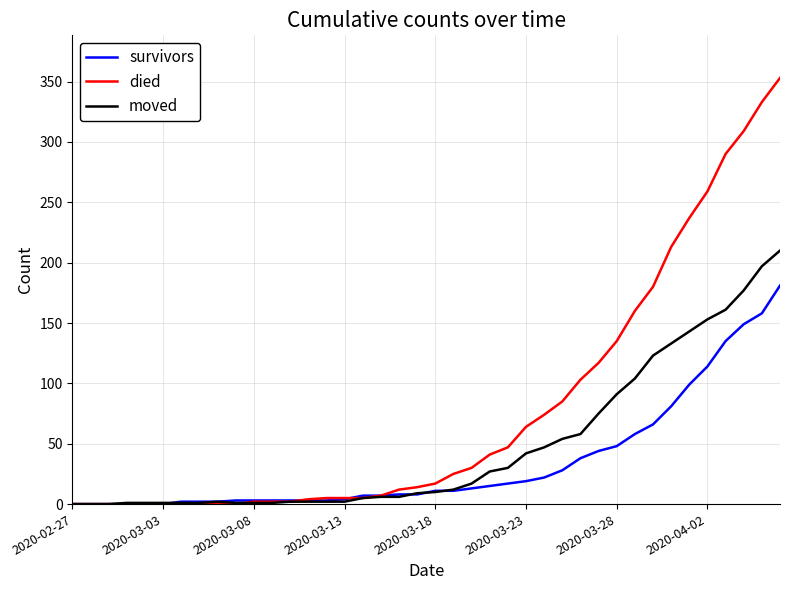

Which series has the widest spread of values?

died